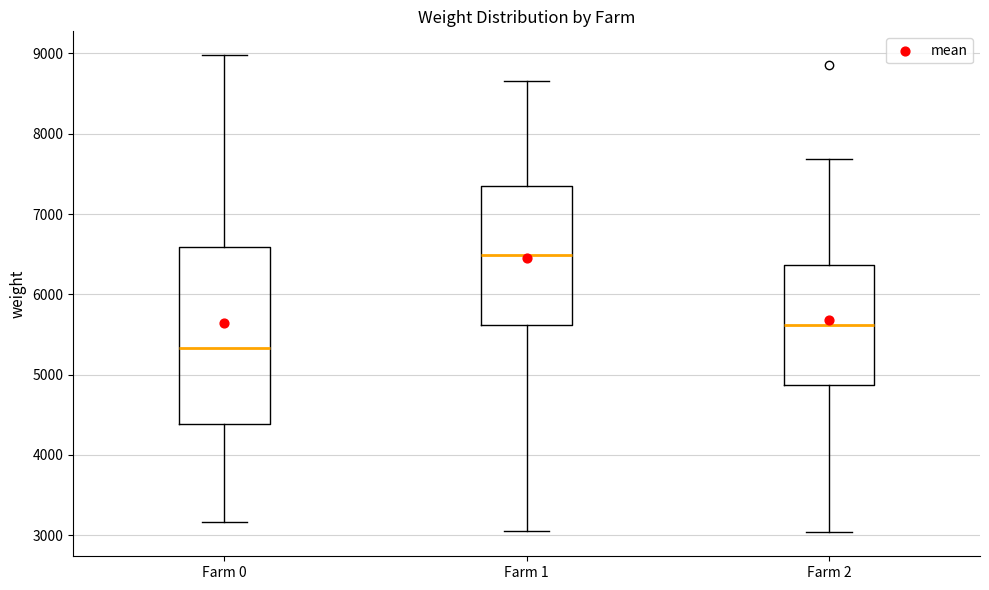

Reading left to right, transcribe this box plot: for each box, give where its median line is, the range the box spans, and where its two whiskers end, as read against the y-axis. The values are not printed on the chart, so give them approximately, as read against the axis.

Farm 0: median 5300, box 4400 to 6600, whiskers 3200 to 9000
Farm 1: median 6500, box 5600 to 7400, whiskers 3100 to 8700
Farm 2: median 5600, box 4900 to 6400, whiskers 3000 to 7700